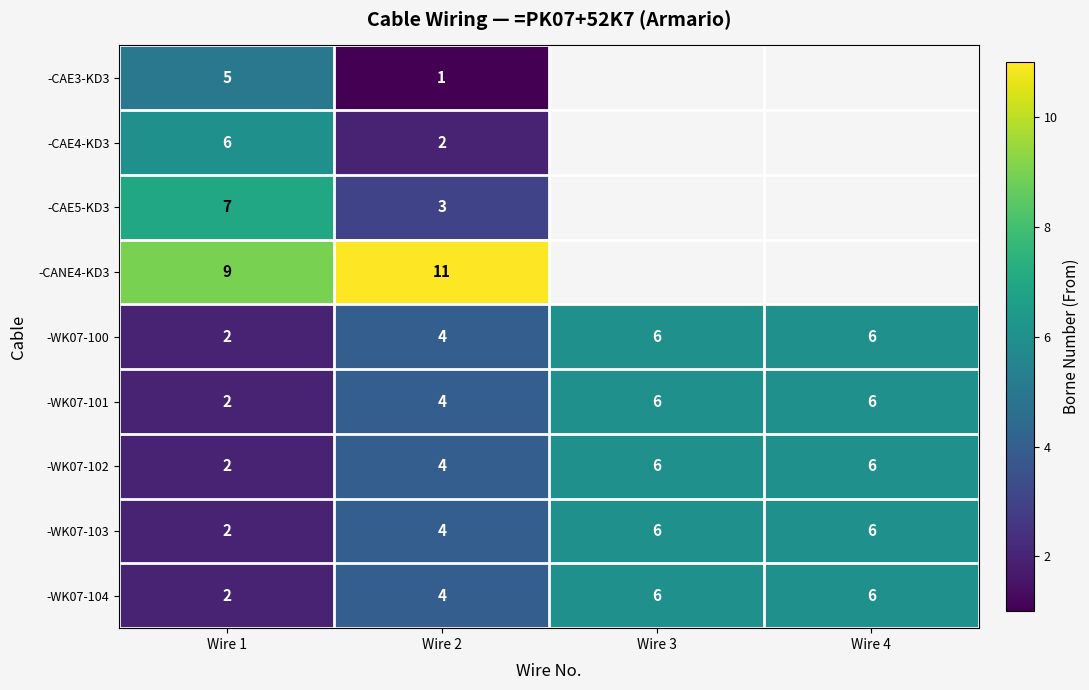

How many values in the -WK07-100 series are below 6?

2